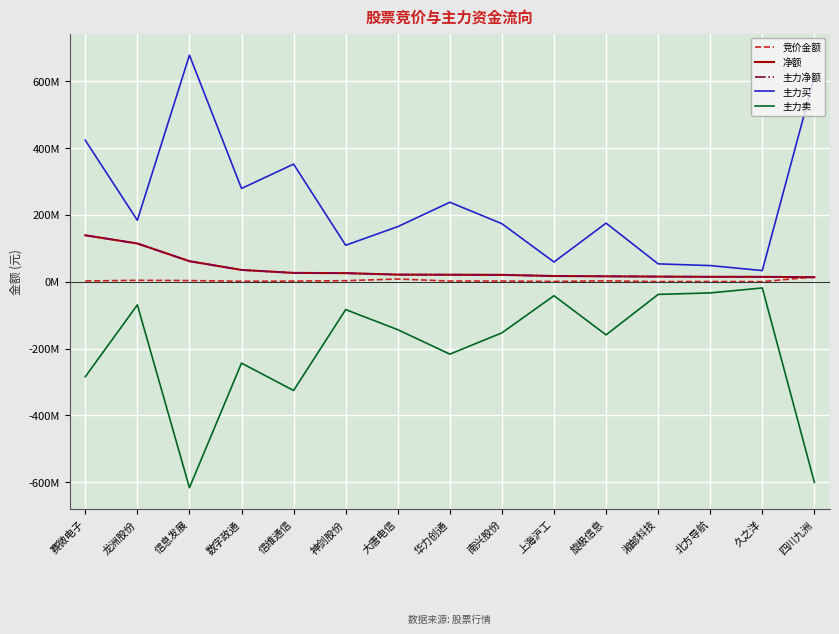

Does the chart display data point markers on the line(s)?

No